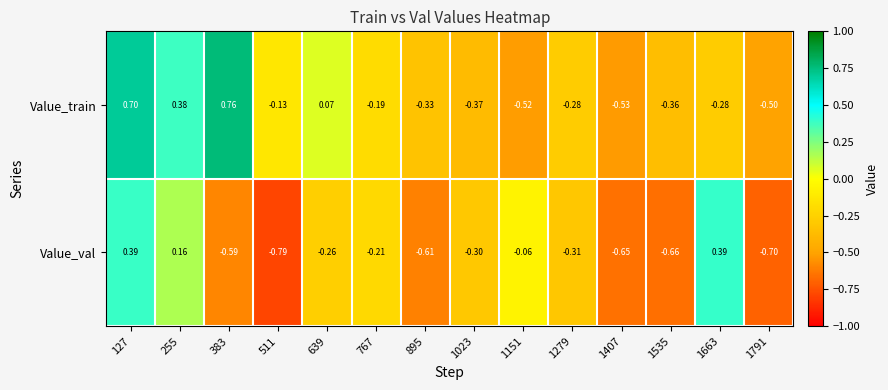

How many data points in Value_val are above 0?

3